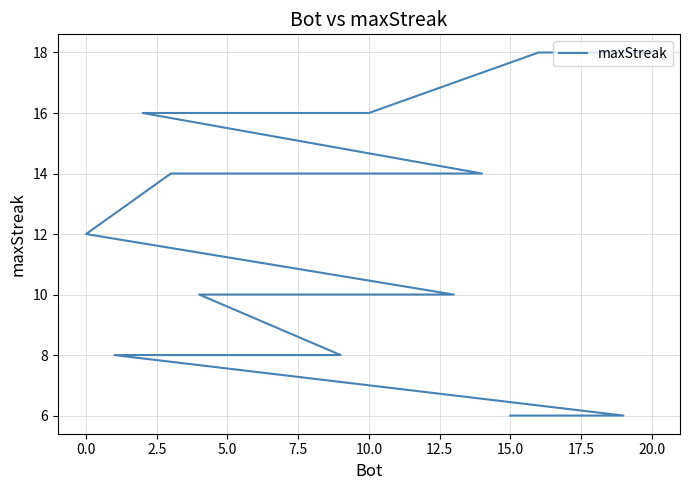

The chart shows a value of 10 at 11. True or false?

True